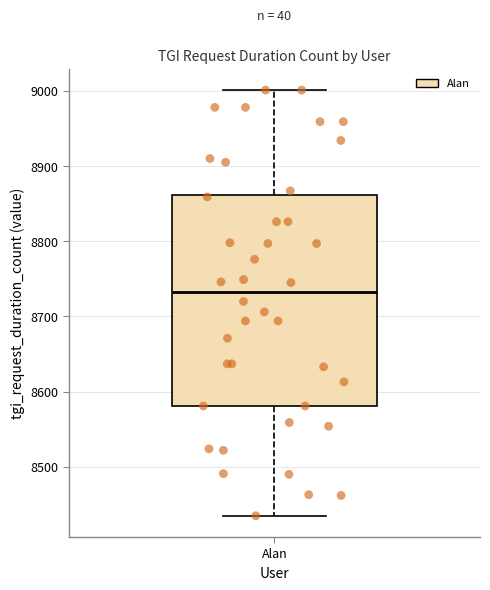

Transcribe this box plot: give where the median line is, the range the box spans, and where the two whiskers end, as read against the y-axis. The values are not printed on the chart, so give them approximately, as read against the axis.

median 8730, box 8580 to 8860, whiskers 8440 to 9000